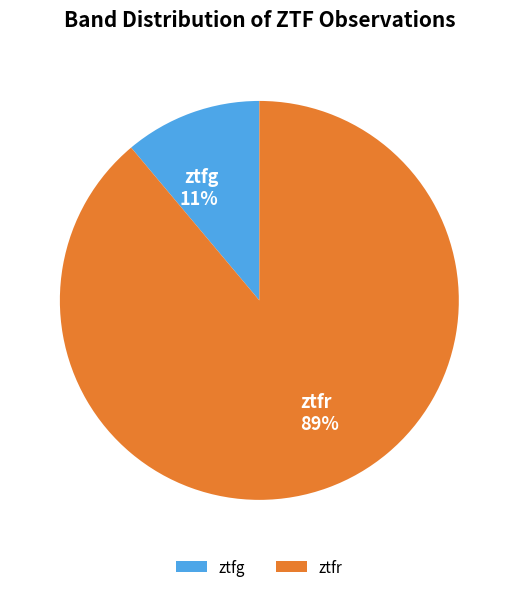

Between ztfr and ztfg, which is larger?

ztfr